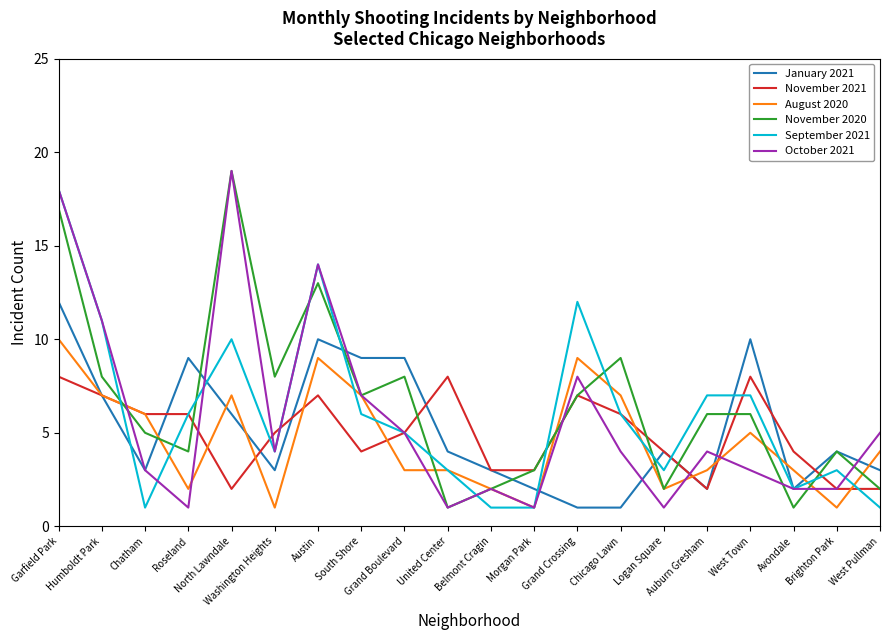

At which label does October 2021 first exceed 4?

Garfield Park